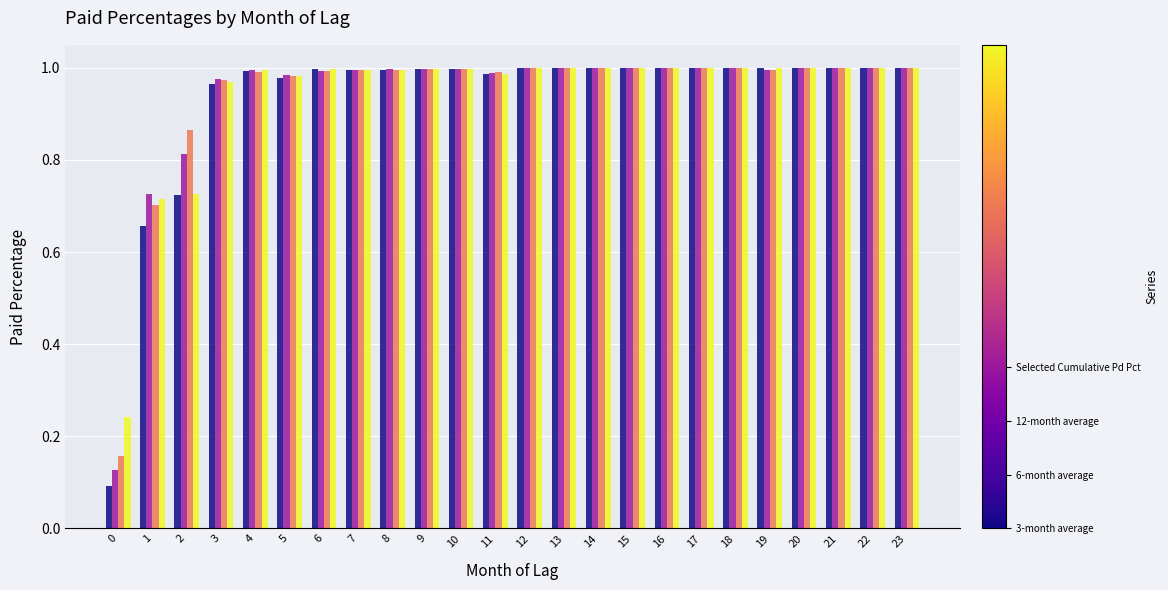

What is the total value across all series at 2?

3.1